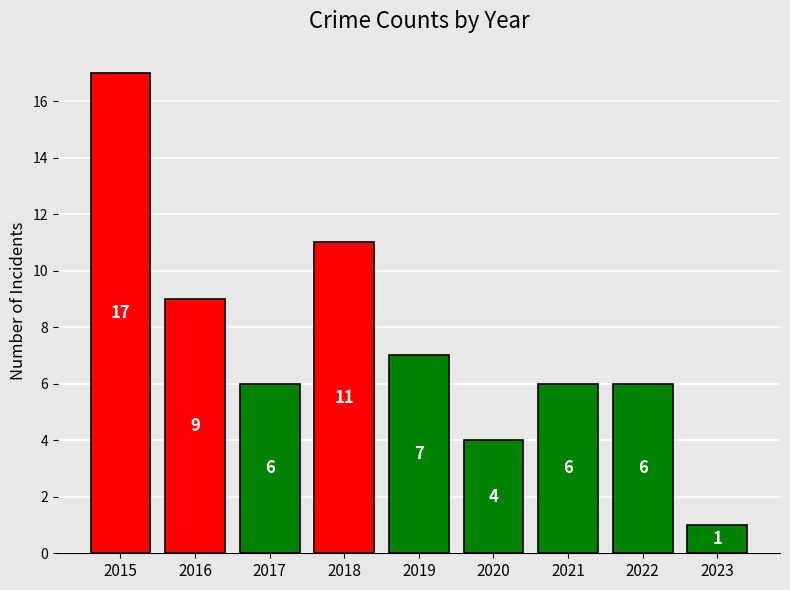

What is the smallest value displayed?

1